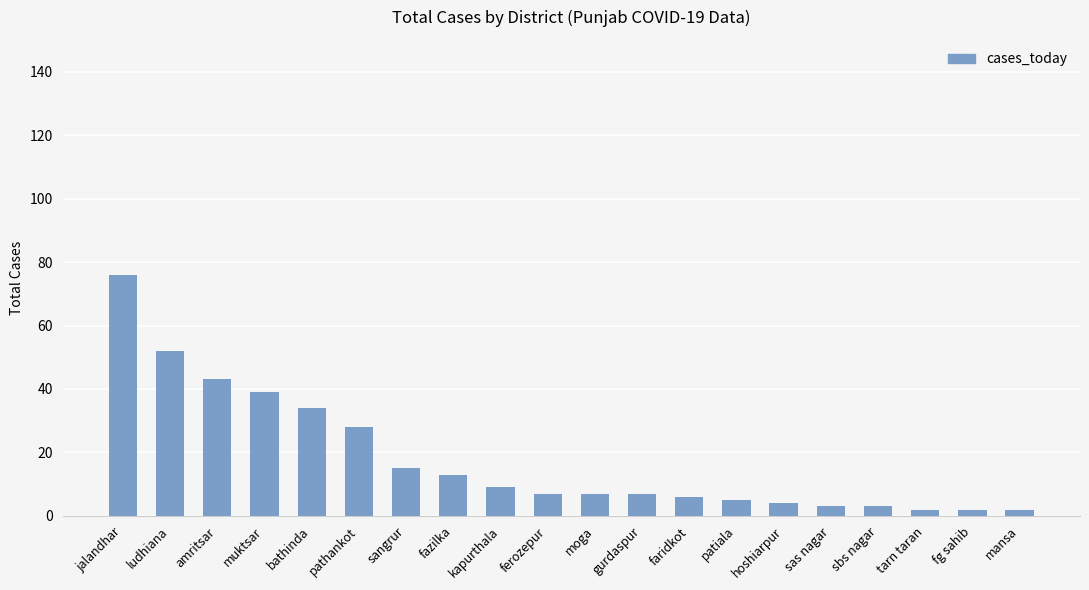

True or false: the data shows 39 at pathankot.

False